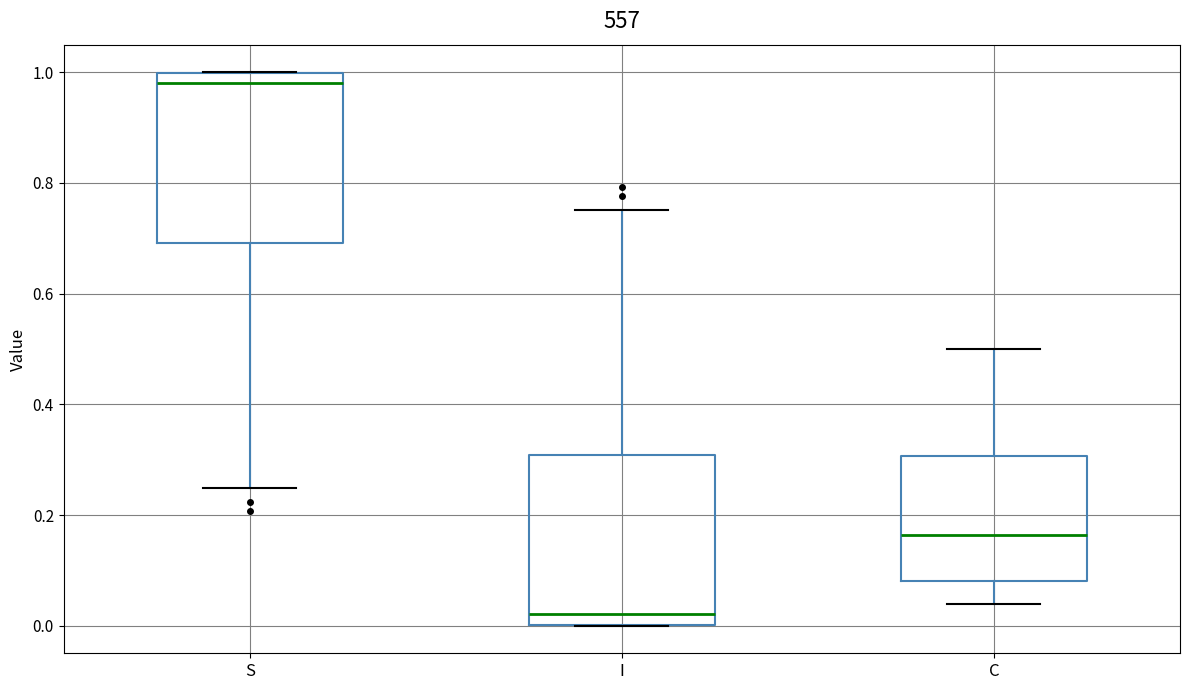

Reading left to right, read every box against the y-axis: the position of its median line, the range the box covers, and the ends of its whiskers. The values are not printed on the chart, so give them approximately, as read against the axis.

S: median 0.98, box 0.70 to 1.00, whiskers 0.24 to 1.00
I: median 0.02, box 0.00 to 0.30, whiskers 0.00 to 0.76
C: median 0.16, box 0.08 to 0.30, whiskers 0.04 to 0.50